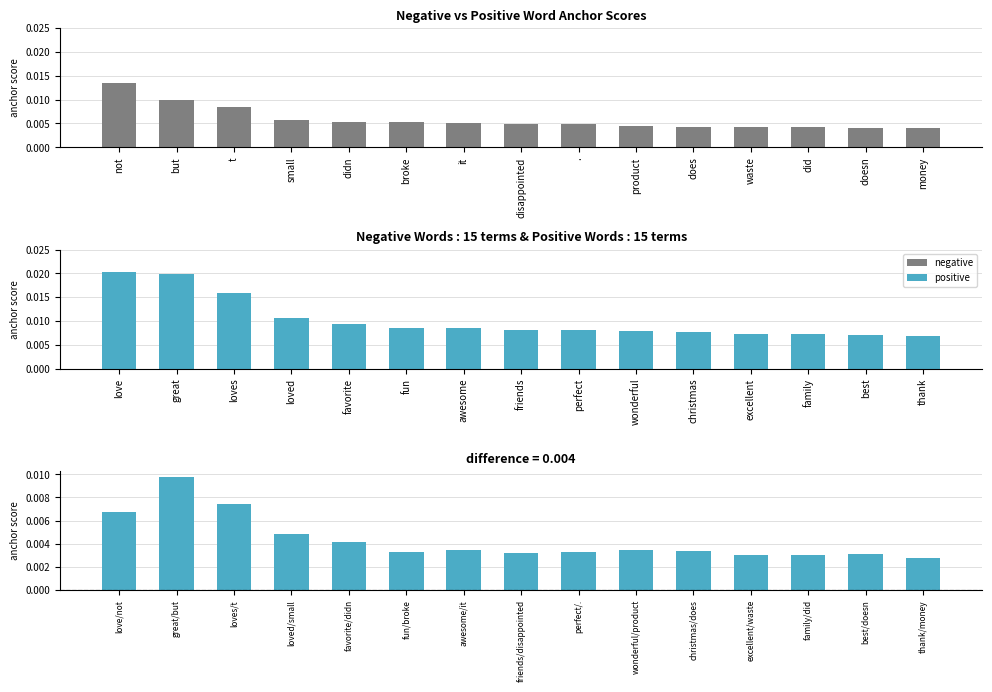

Which series changed the most between it and .?

positive anchor score